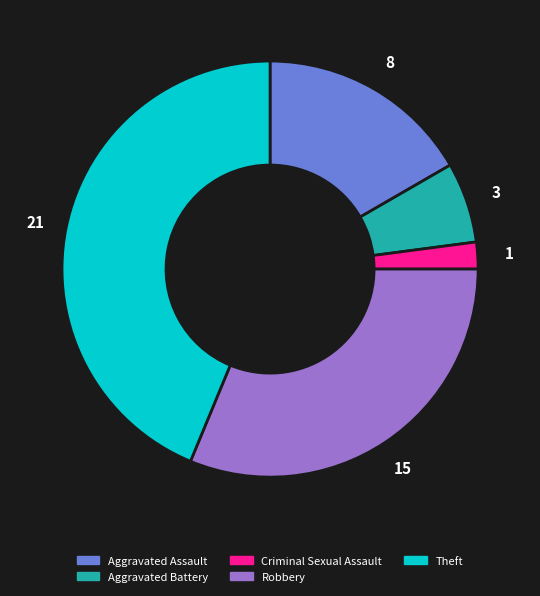

What is the smallest slice in the pie chart?

Criminal Sexual Assault